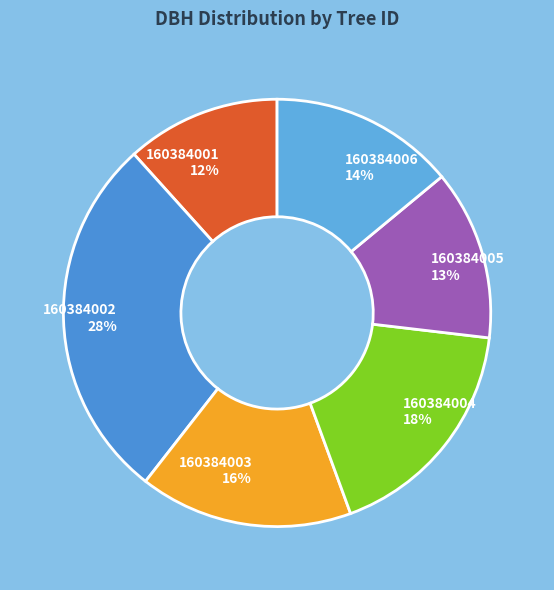

Is there any slice that represents more than half of the pie?

No